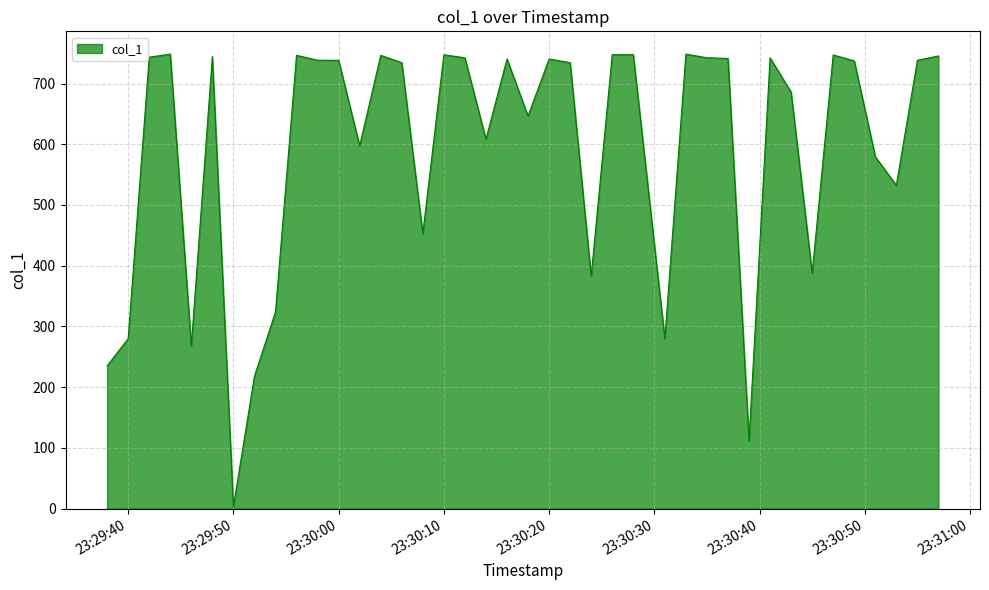

What is the greatest value displayed?

748.6